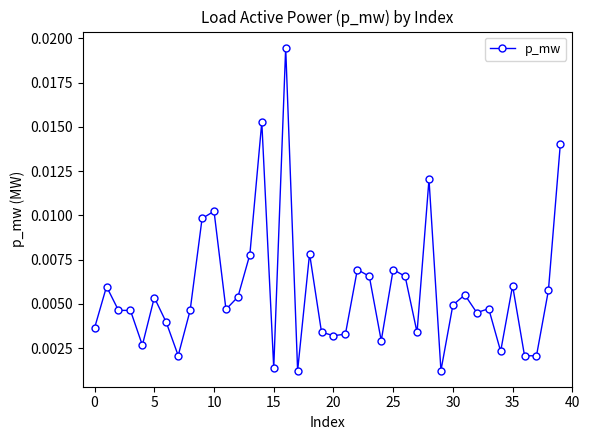

True or false: the data has more than 1 interior local peaks.

True